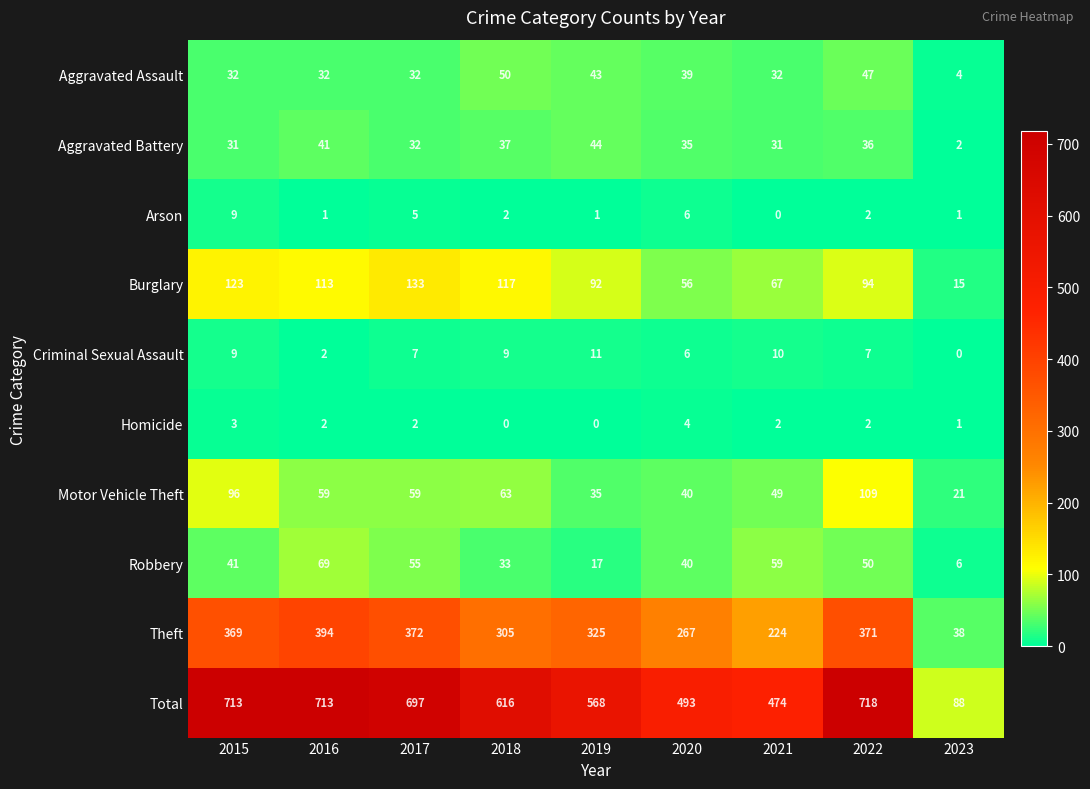

How many distinct data groups are displayed?

10